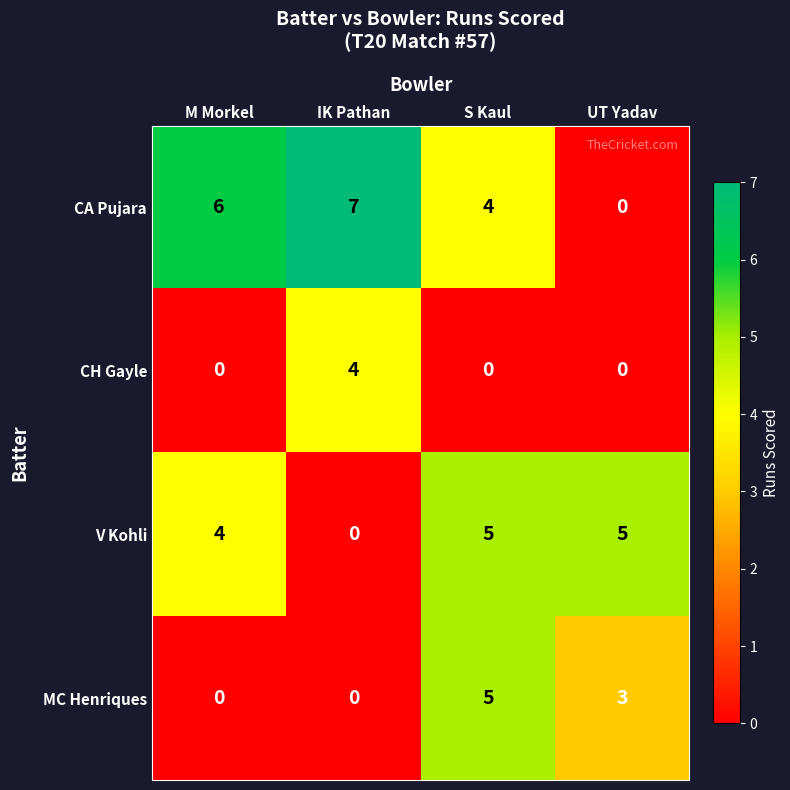

How many V Kohli values are between 4 and 5?

3